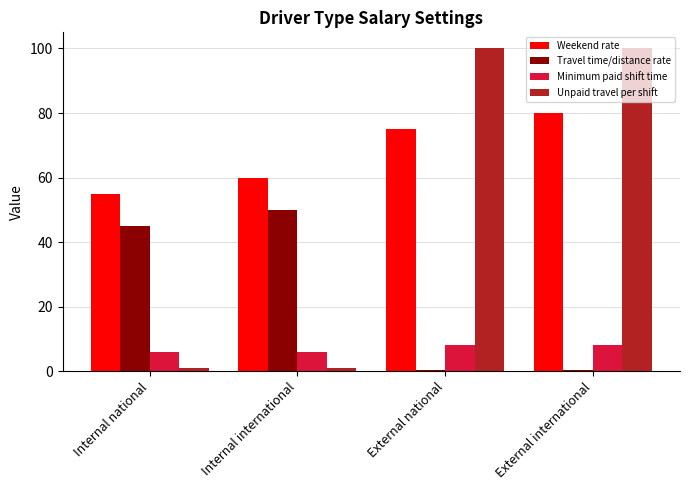

Which series has the largest total across all categories?

Weekend rate